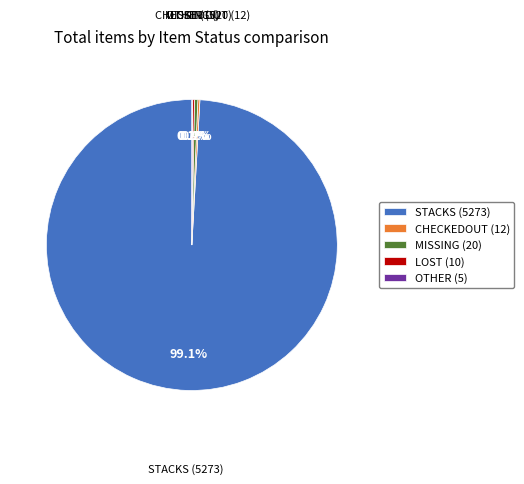

Which category has the biggest portion of the pie?

STACKS